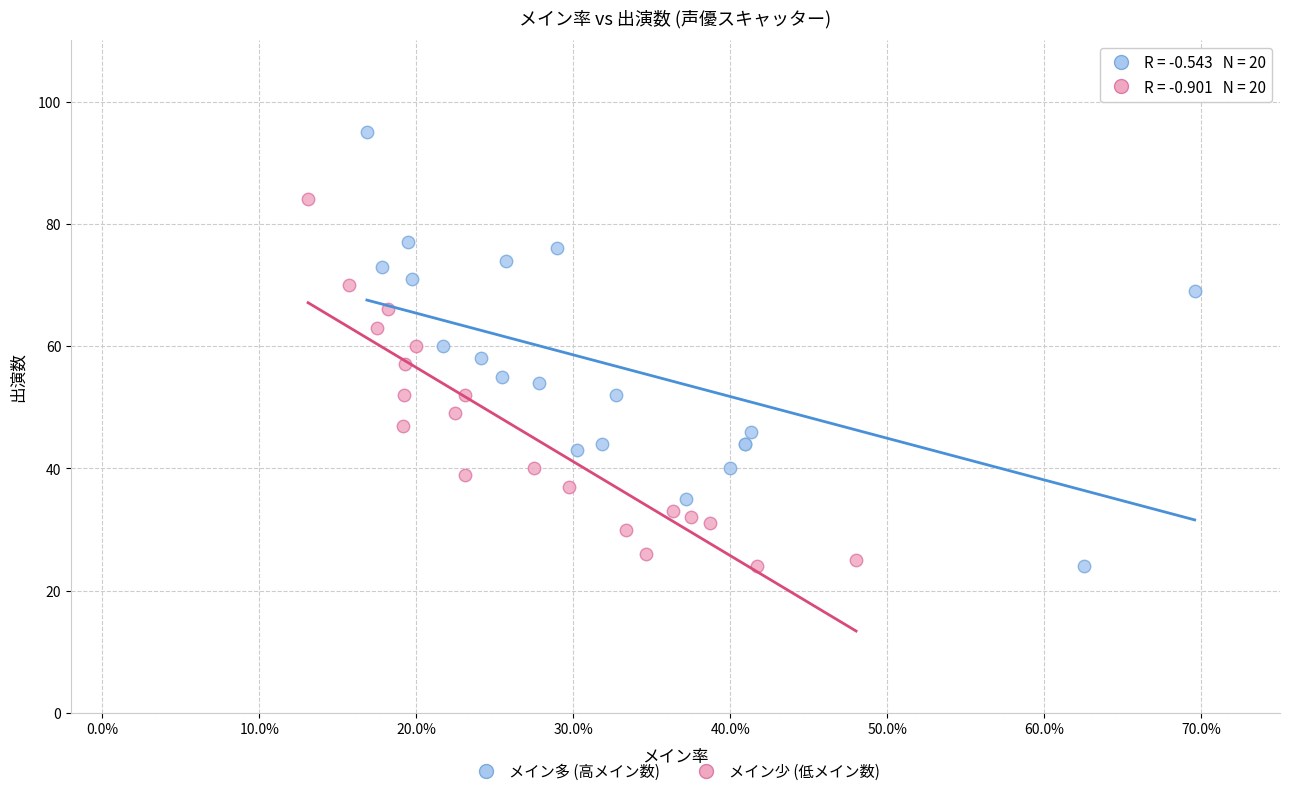

Which series has the largest Y range (max minus min)?

メイン多 (高メイン数)